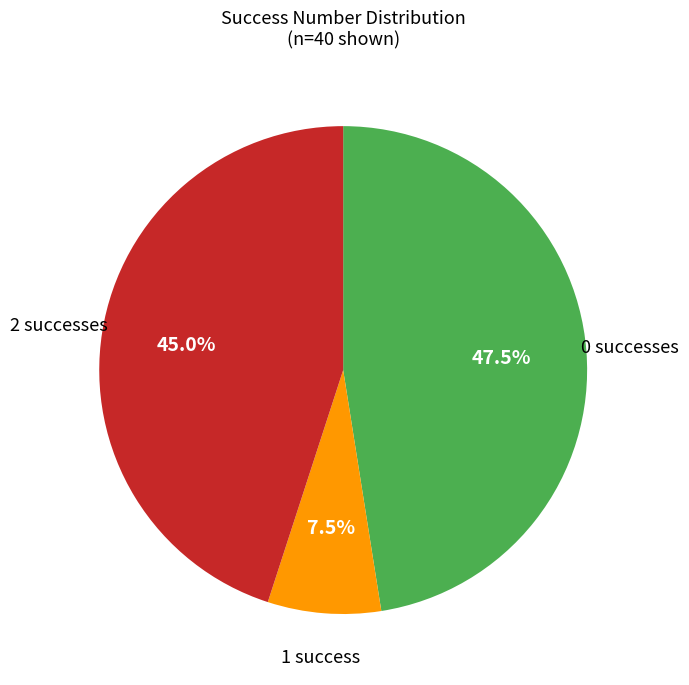

To the nearest percent, what is the average slice percentage?

33%